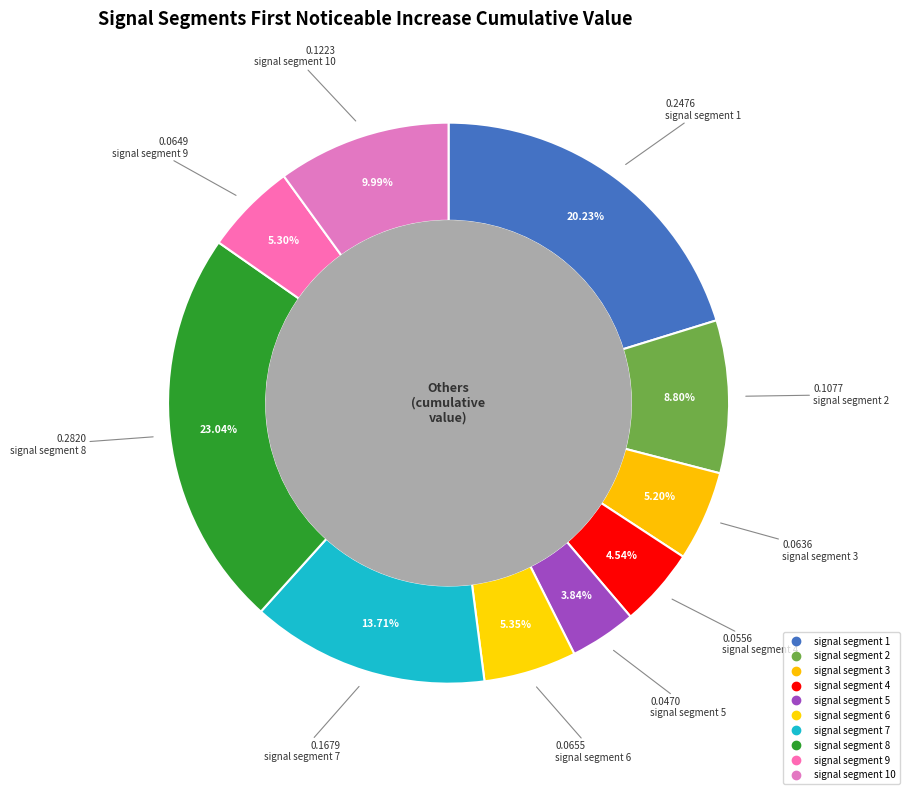

How many segments does this pie chart have?

10